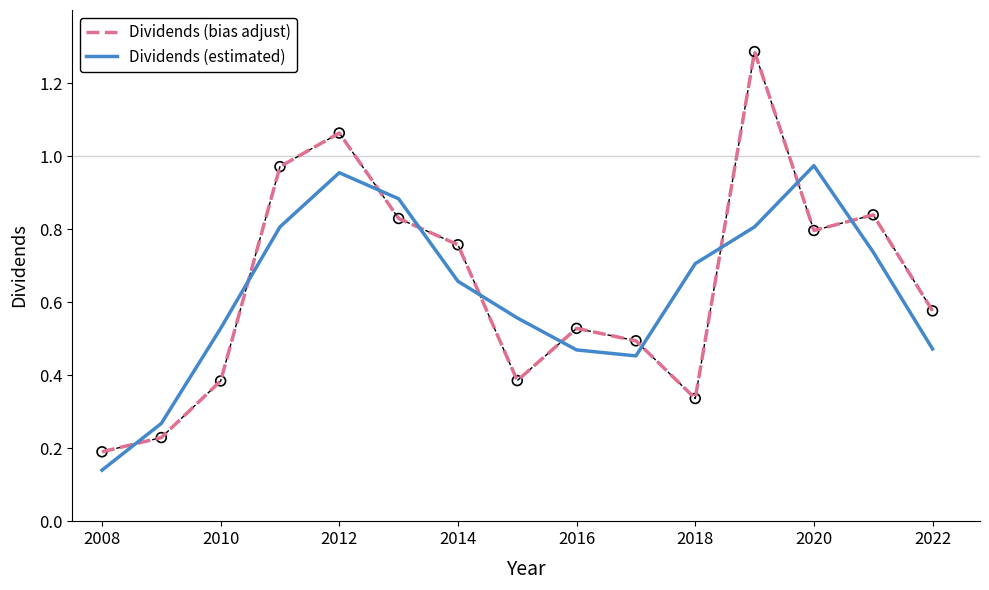

Which series has the largest total across all categories?

Dividends (bias adjust)